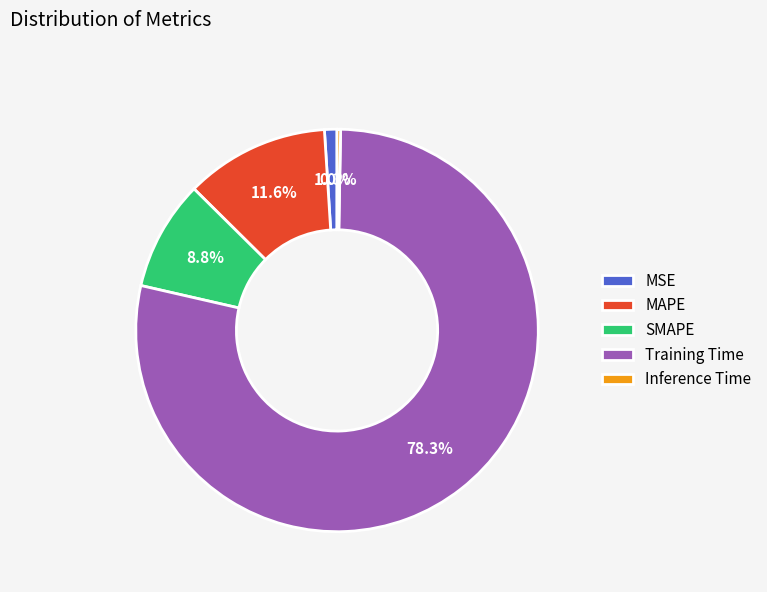

The MSE slice represents 11% of the pie. True or false?

False